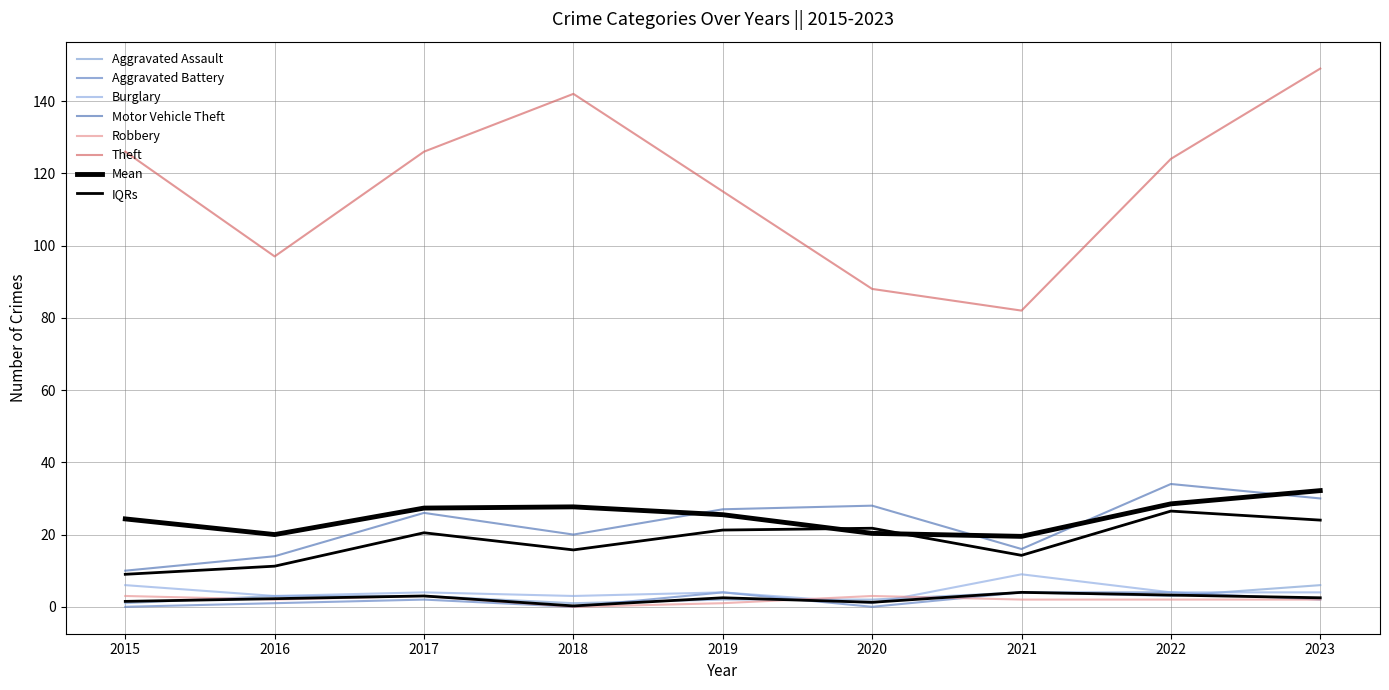

At which label does Burglary reach its peak?

2021